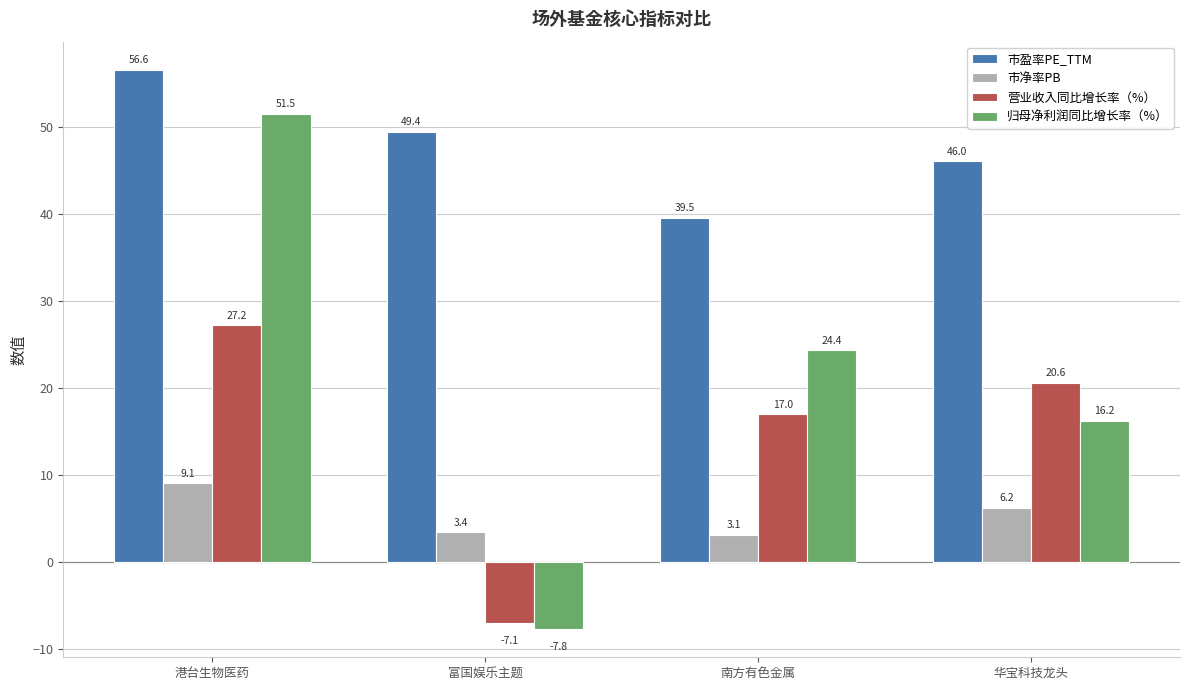

How many categories are shown in the chart?

4